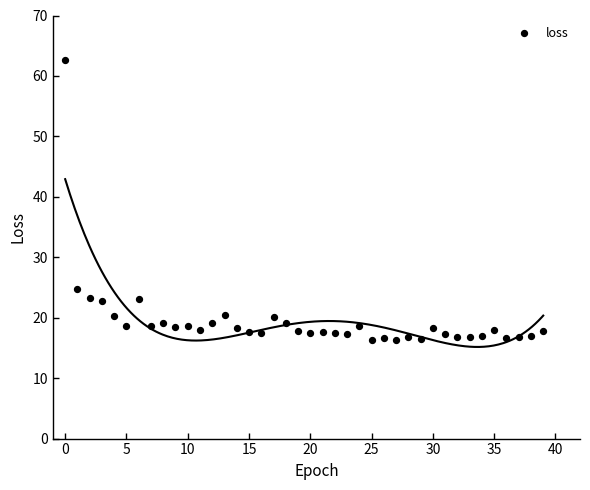

What Y value in the scatter plot is closest to 39?

24.7